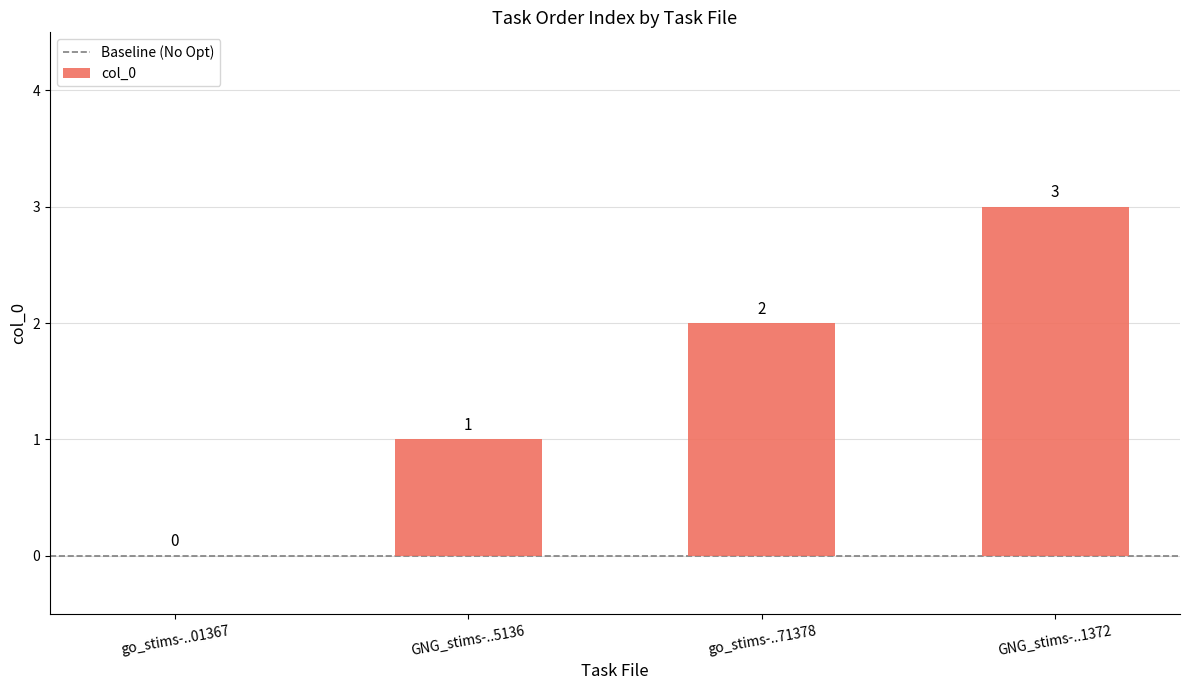

Does the chart contain stacked bars?

No